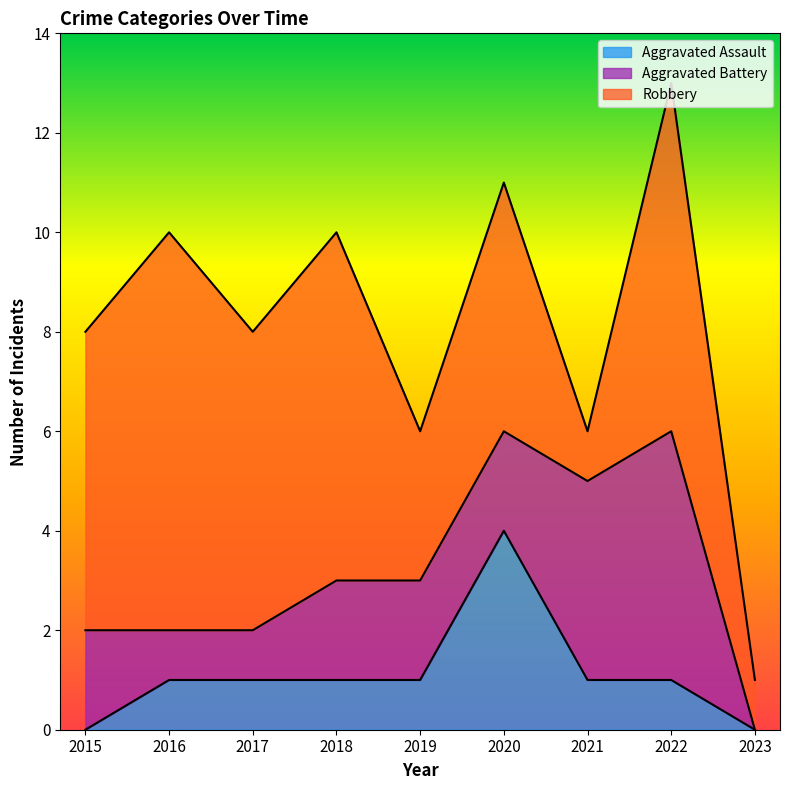

In Robbery, how many points are lower than both neighbors (excluding endpoints)?

3